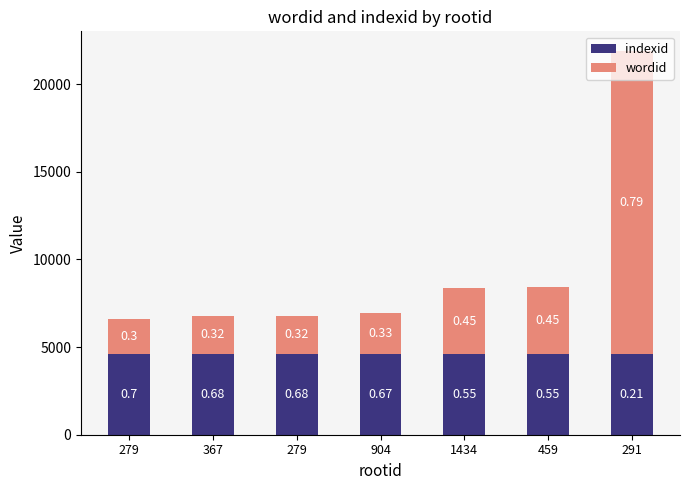

Does the chart contain any negative values?

No